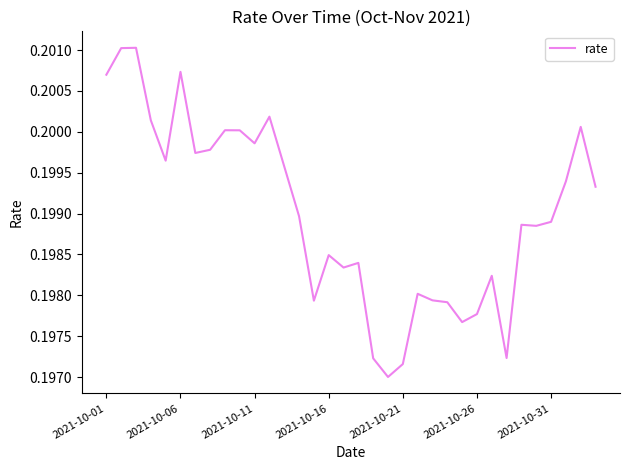

How many distinct data groups are displayed?

1